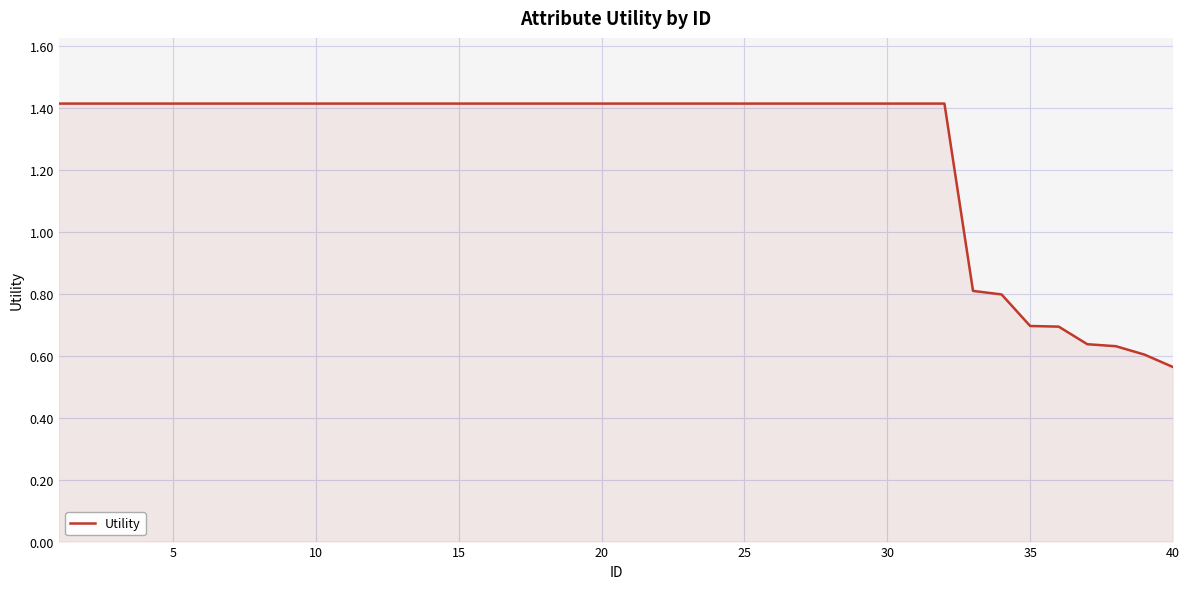

What is the maximum value shown in the chart?

1.4